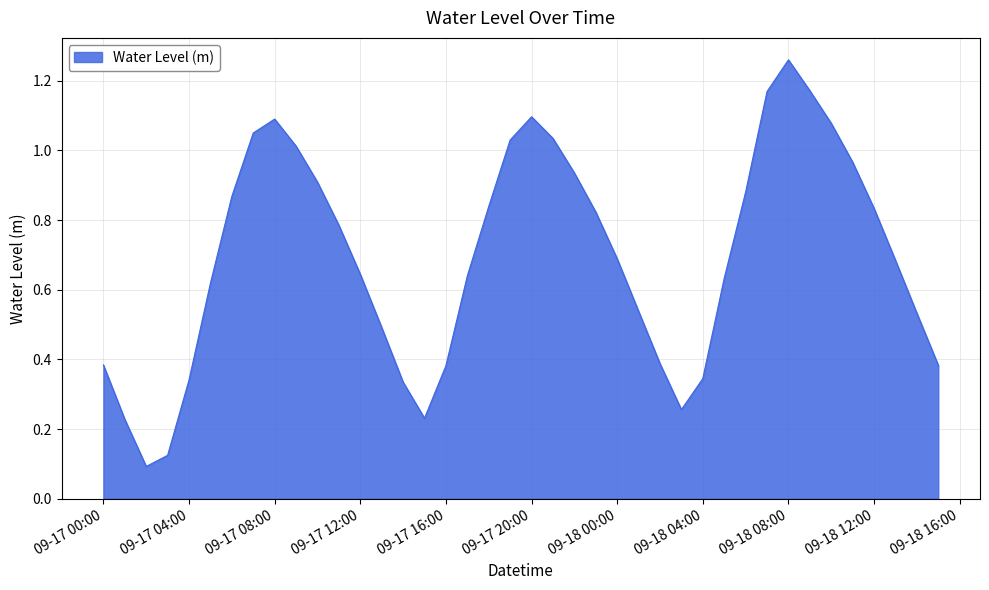

Does the chart display data point markers on the line(s)?

No